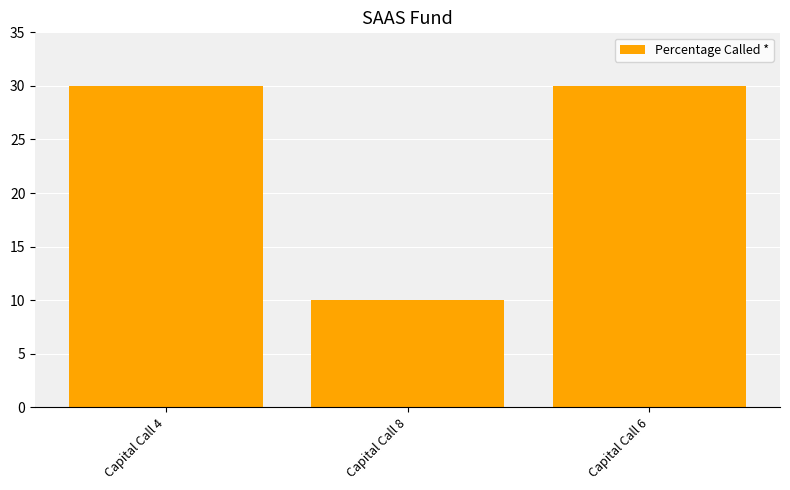

What is the average value?

23